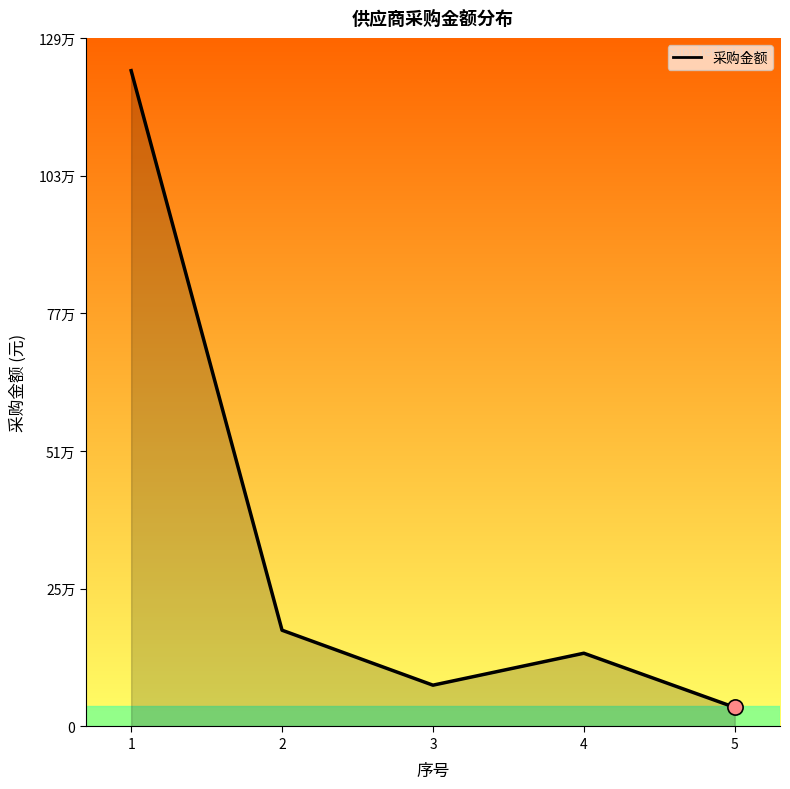

Approximately how many times larger is the value at 1 compared to 5?

34.4